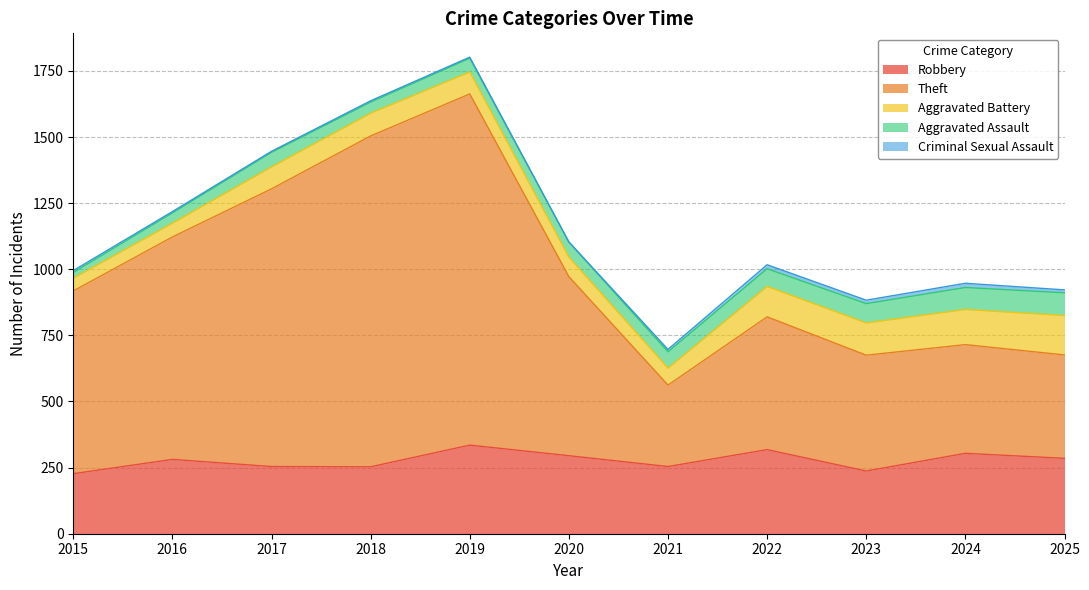

The value of Aggravated Battery at 2021 is 45. True or false?

False